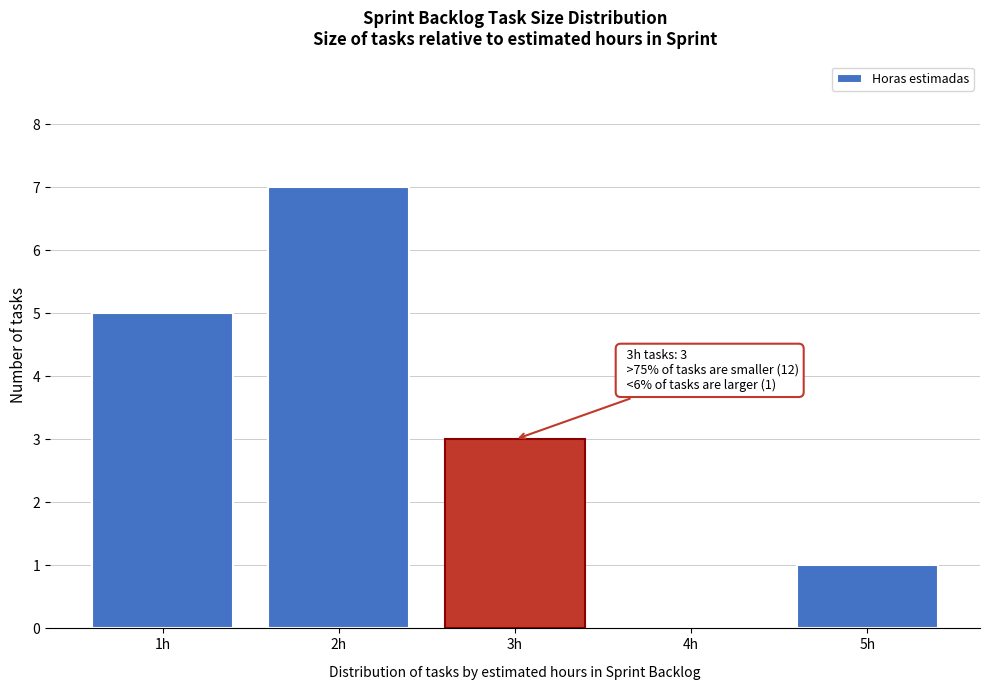

Reading left to right, extract all data points from this chart.

1h=5	2h=7	3h=3	4h=0	5h=1